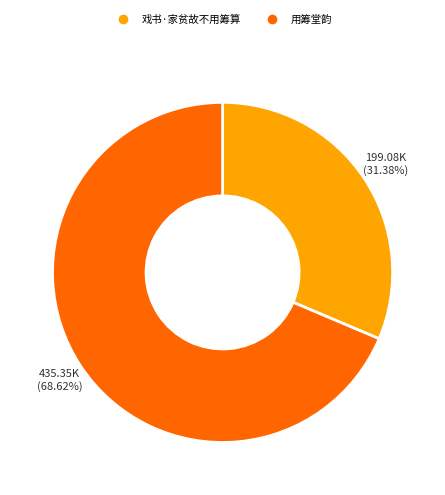

To the nearest percent, what is the difference between the largest and smallest slice percentages?

37%